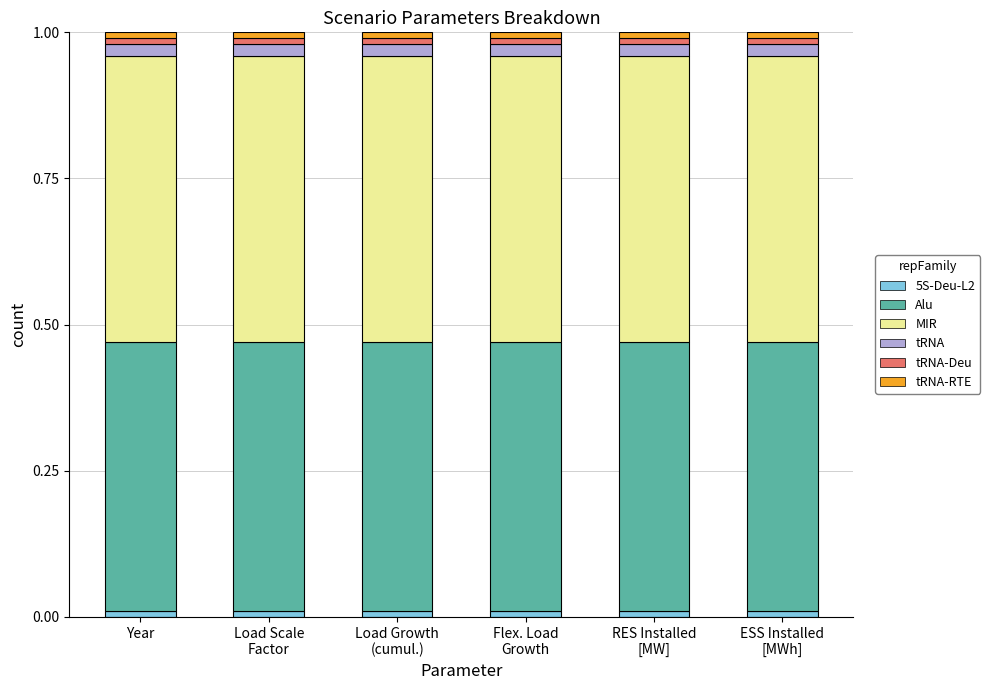

The value of tRNA-RTE at ESS Installed
[MWh] is 0.0. True or false?

False